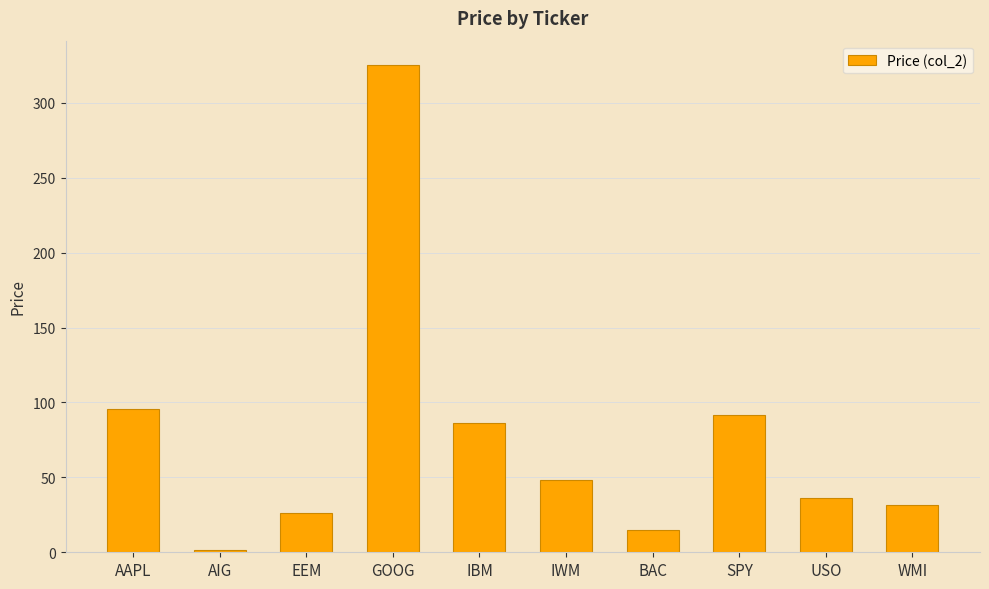

What is the change in value from IWM to SPY?

+43.6